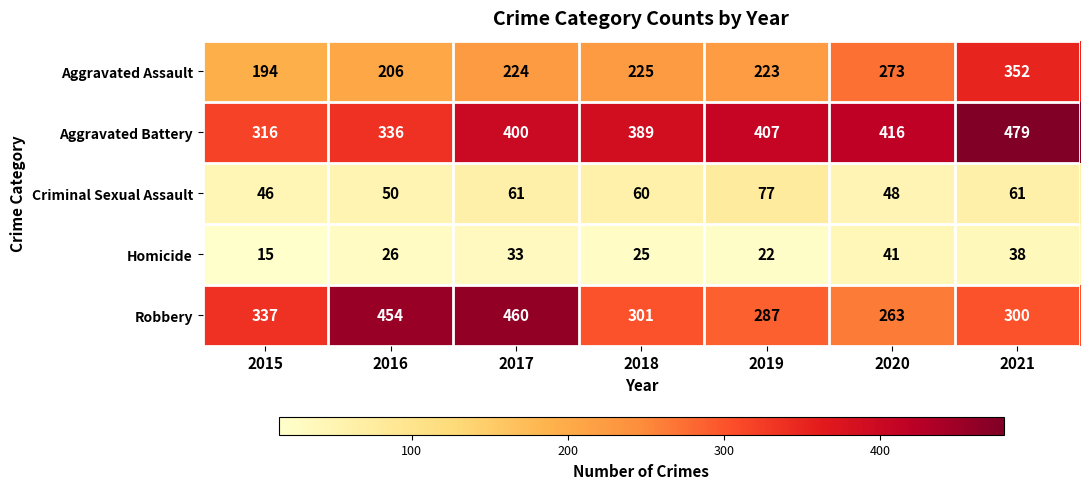

The Homicide series shows 36 at 2016. True or false?

False